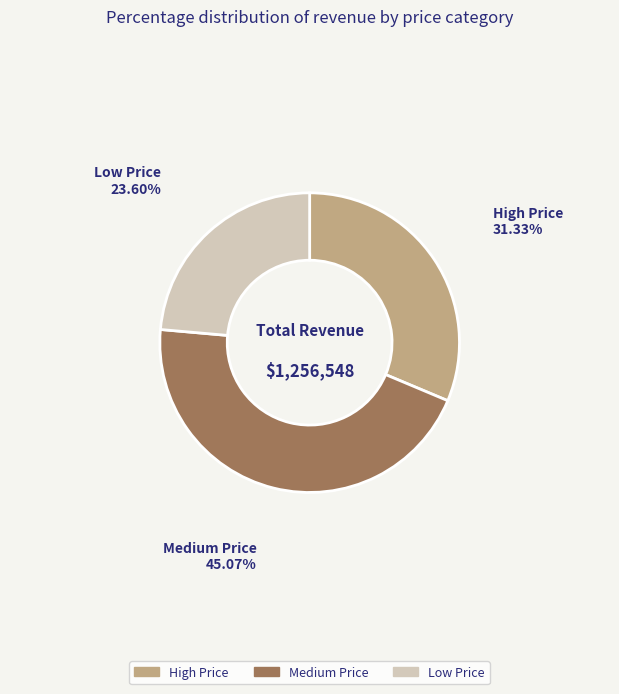

To the nearest percent, what is the difference between the Low Price and Medium Price slice percentages?

21%